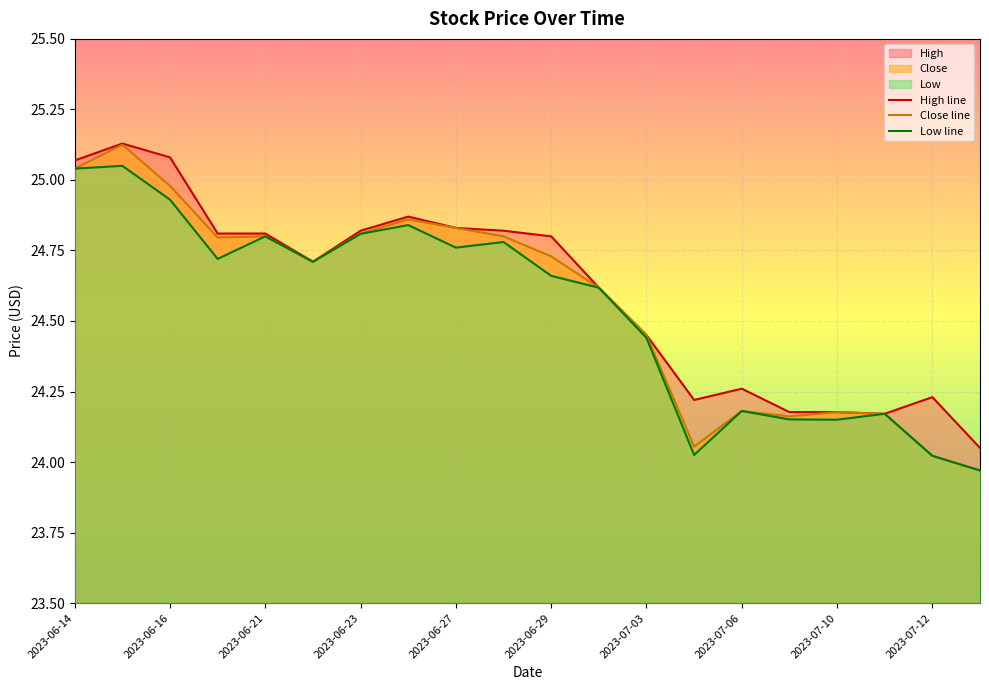

Which series has the widest spread of values?

Close line